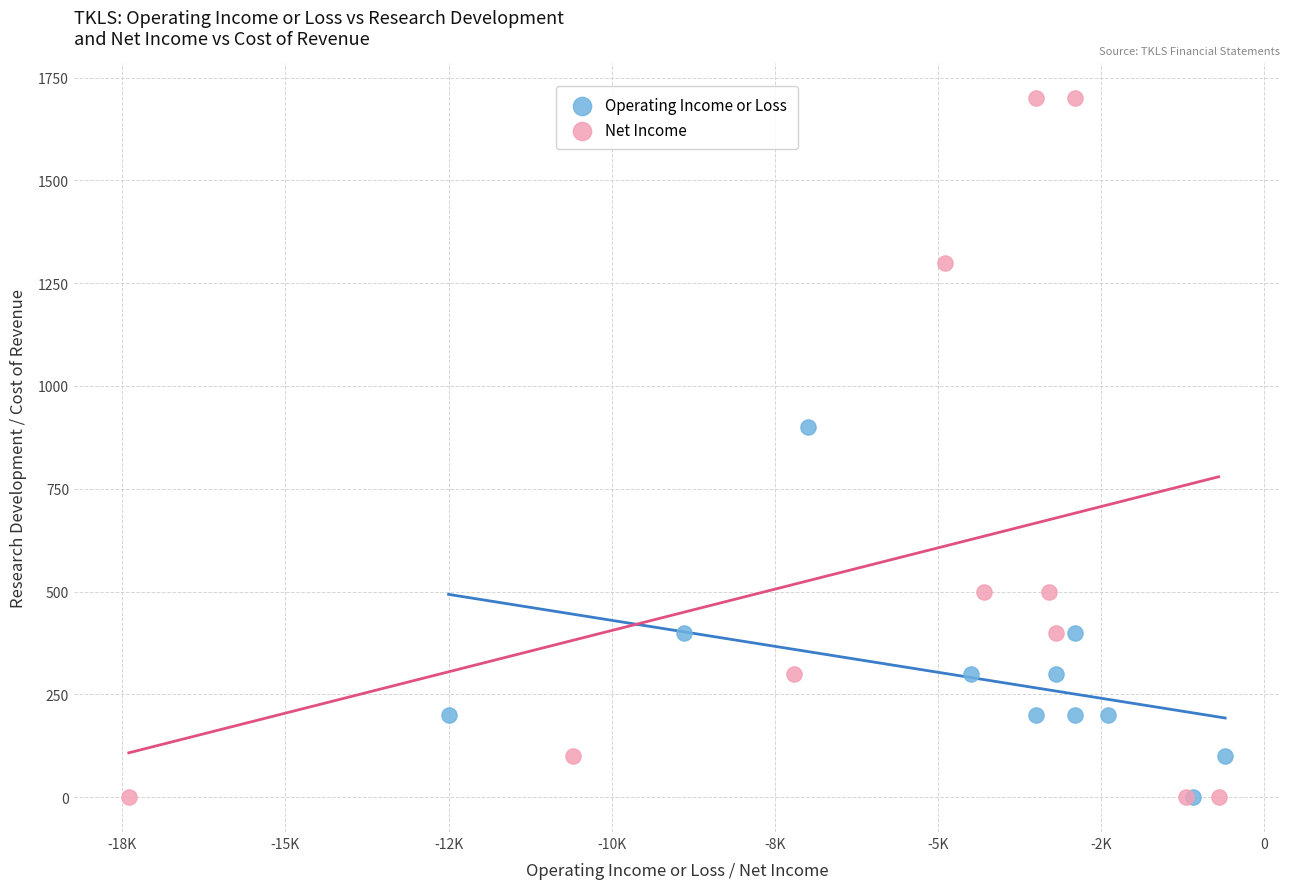

Which series has the widest spread of Y values?

Net Income